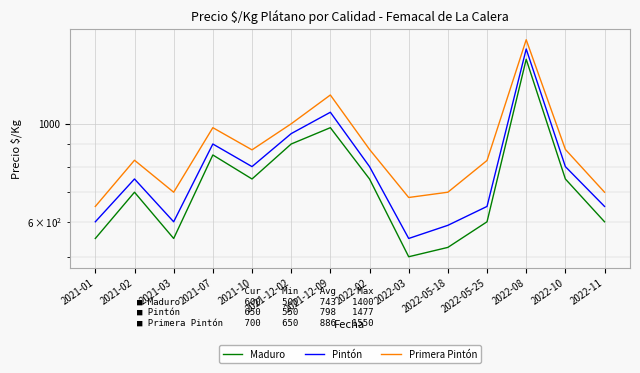

In Primera Pintón, how many points are lower than both neighbors (excluding endpoints)?

3